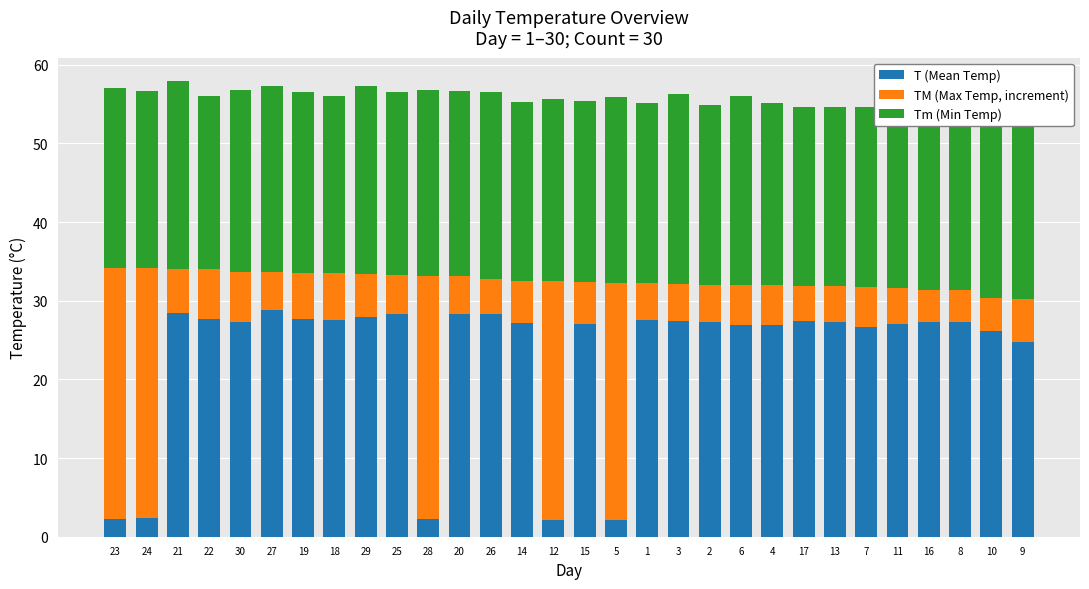

What is the total value across all series at 29?

57.3